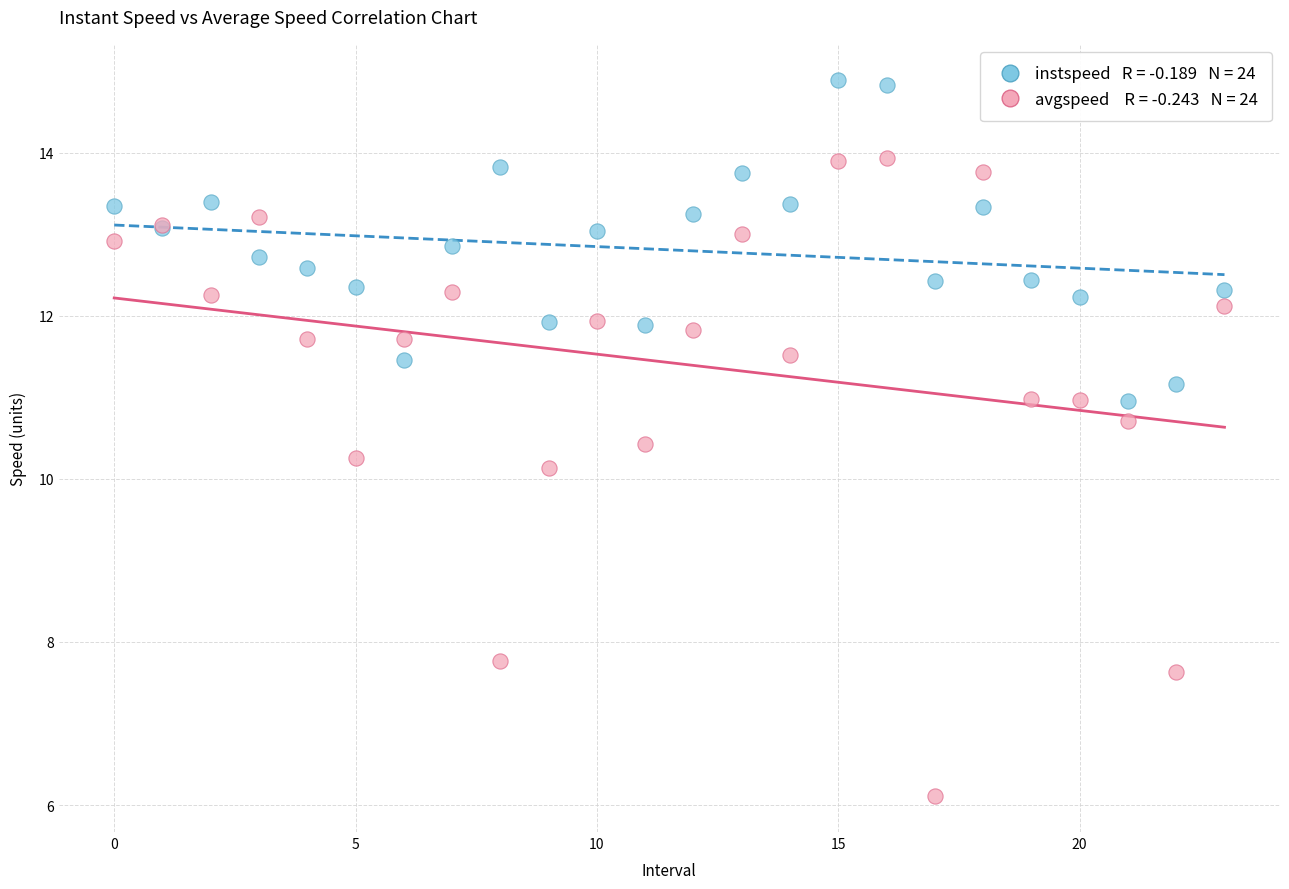

Across all series, what Y value is closest to 10?

10.1